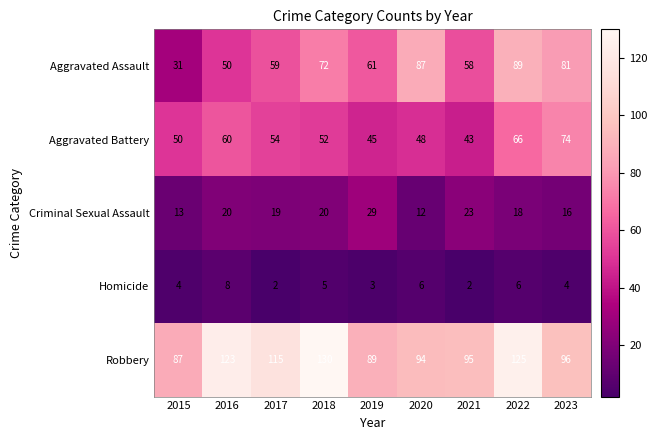

How many data points in Aggravated Assault are less than 61?

4